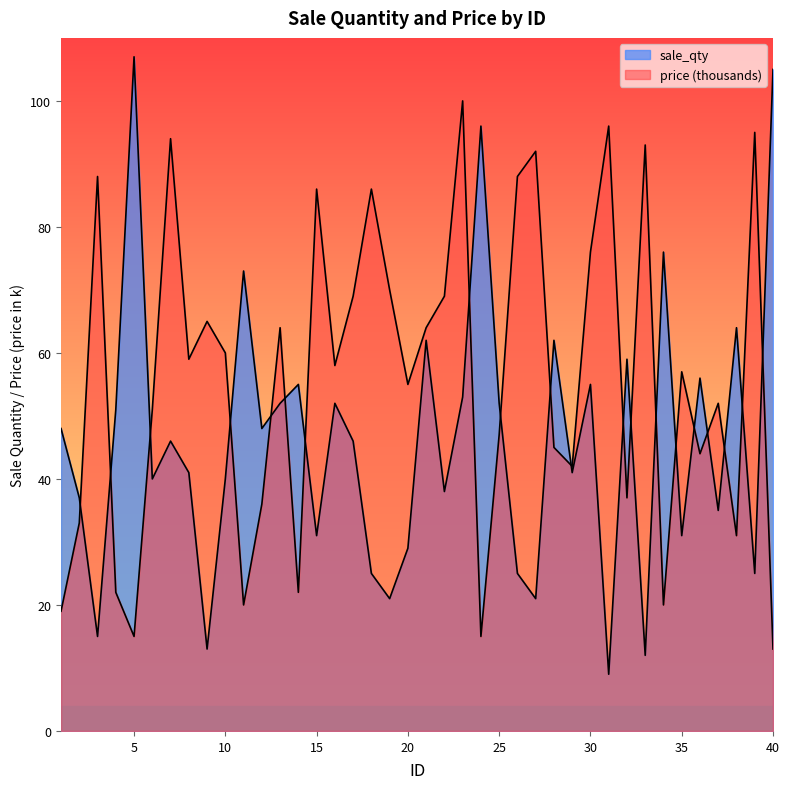

Which series has the widest spread of values?

sale_qty